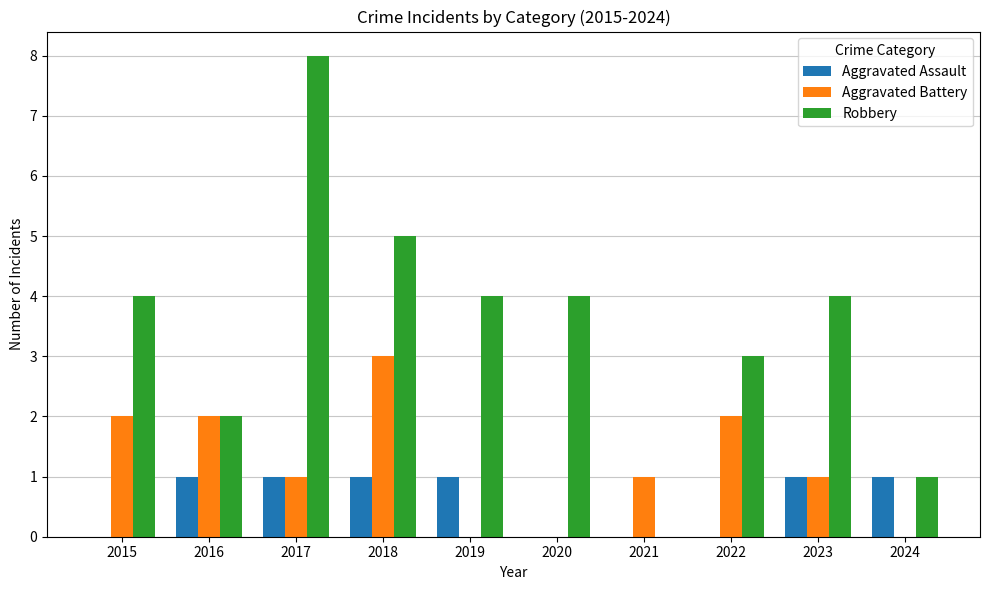

What is the sum of all Robbery values?

35